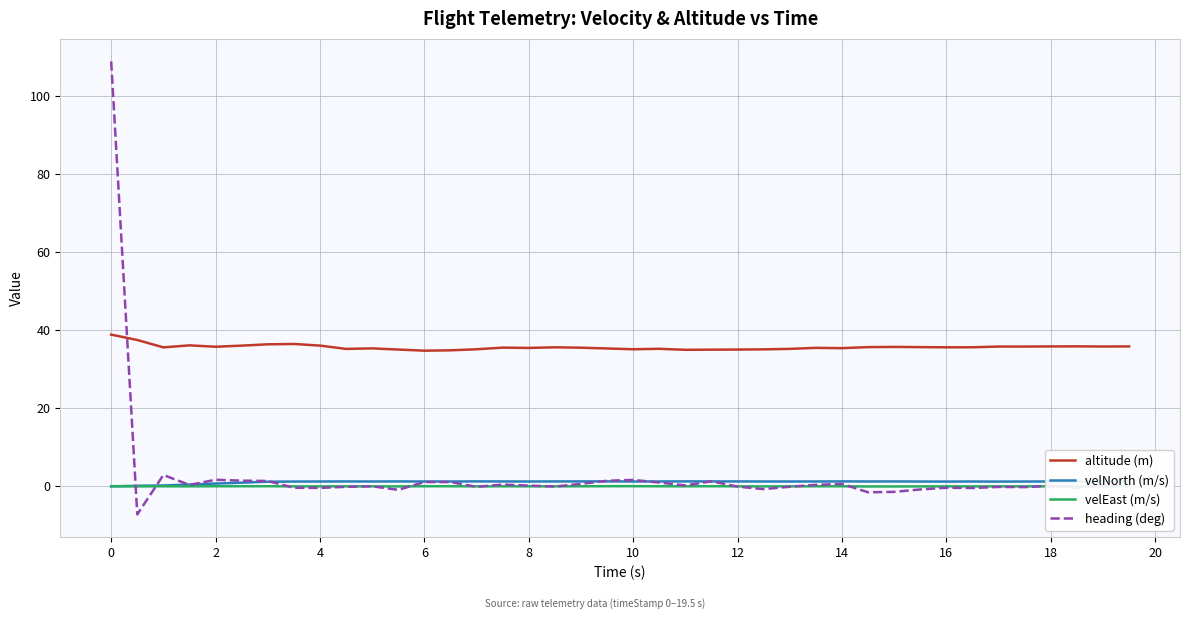

Which series has the widest spread of values?

heading (deg)